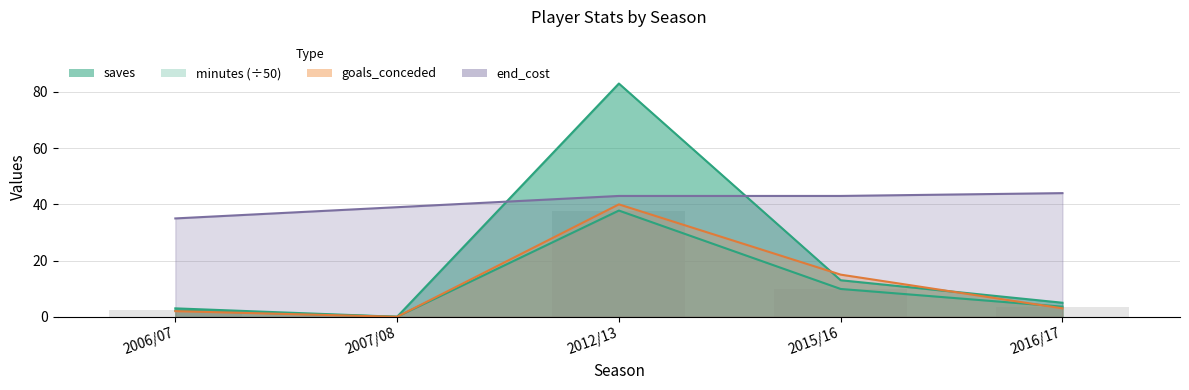

What is the approximate value of end_cost at 2015/16?

43.0